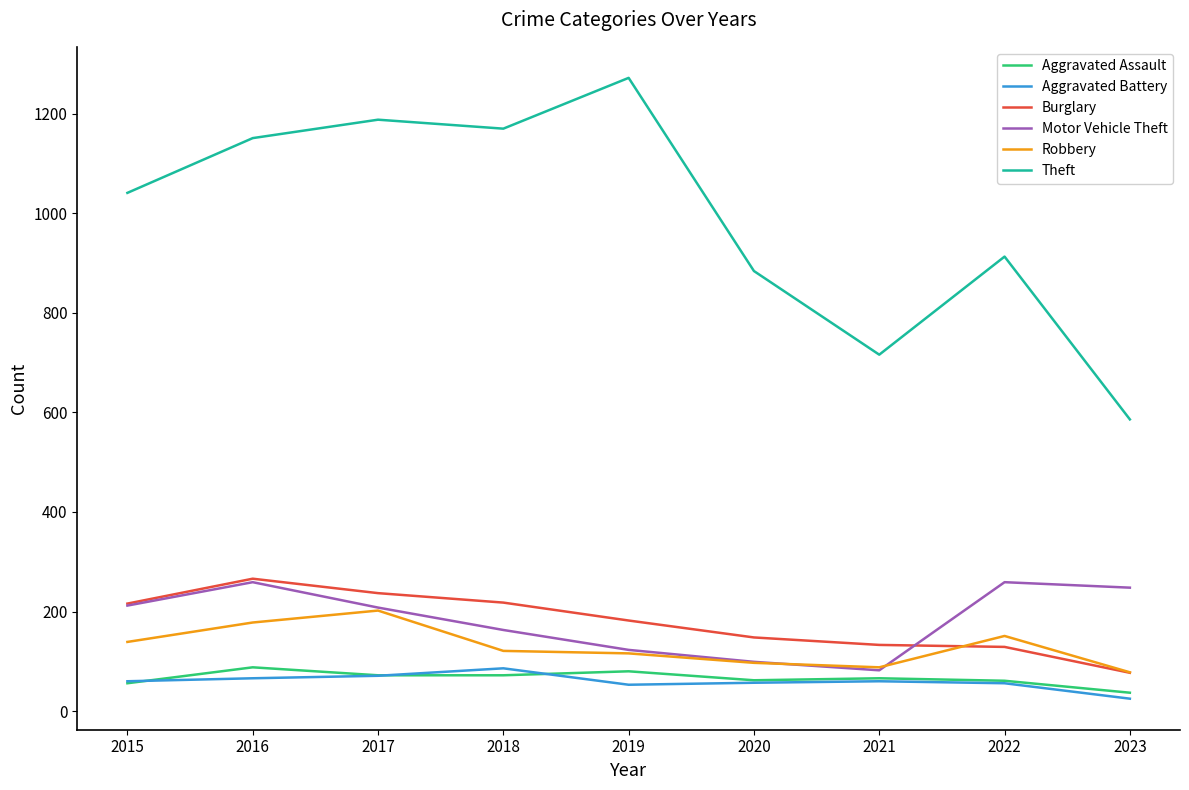

At which category does the chart reach its peak across all series?

2019